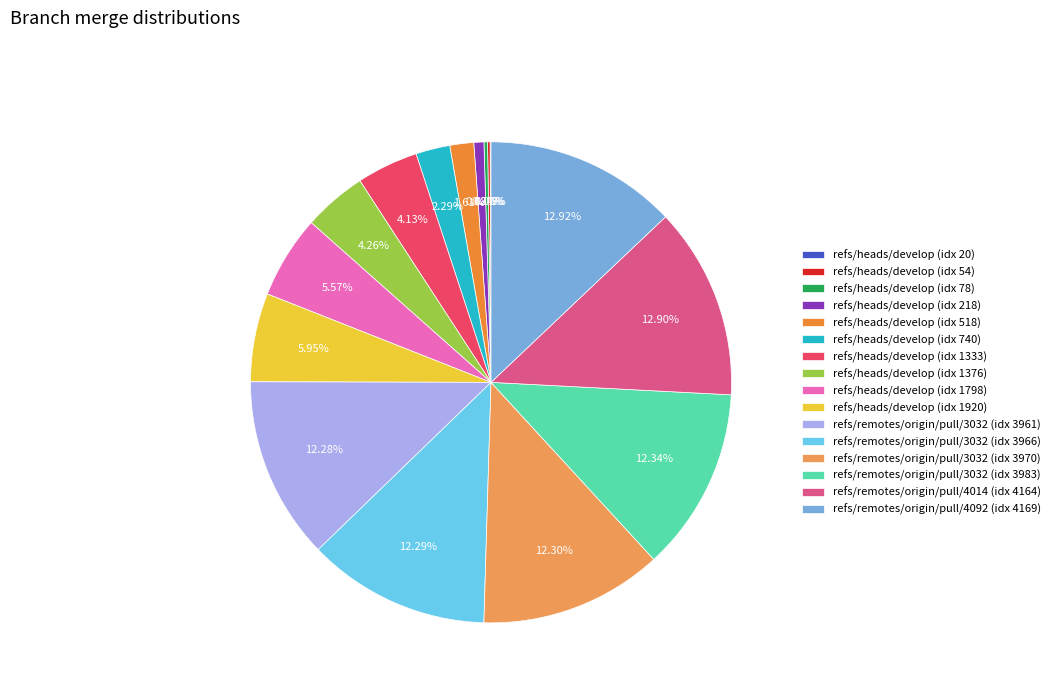

To the nearest percent, what is the difference between the largest and smallest slice percentages?

13%